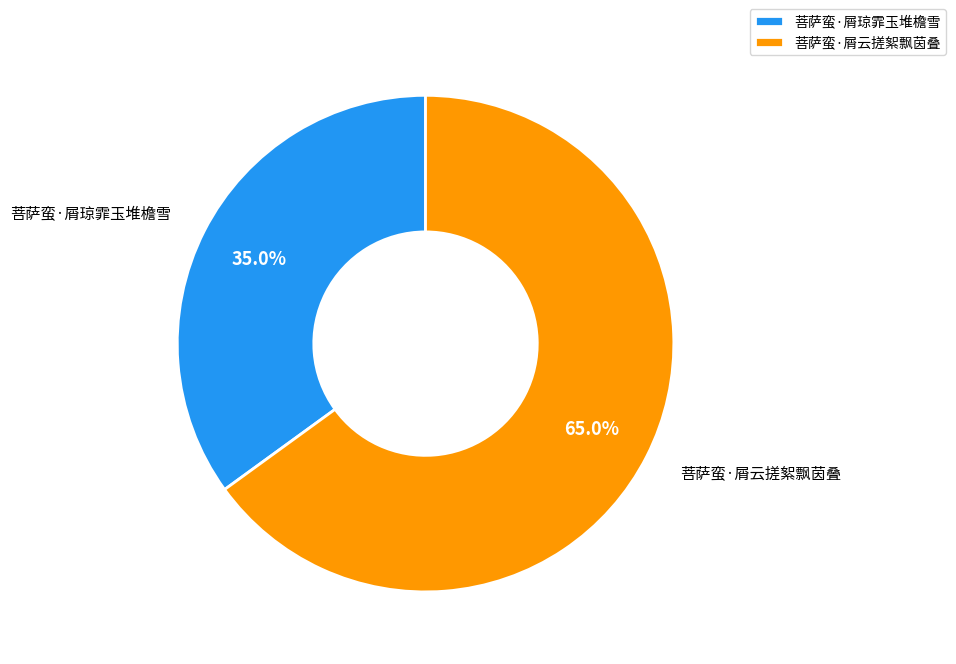

Is the sum of 菩萨蛮·屑云搓絮飘茵叠 and 菩萨蛮·屑琼霏玉堆檐雪 greater than half?

Yes